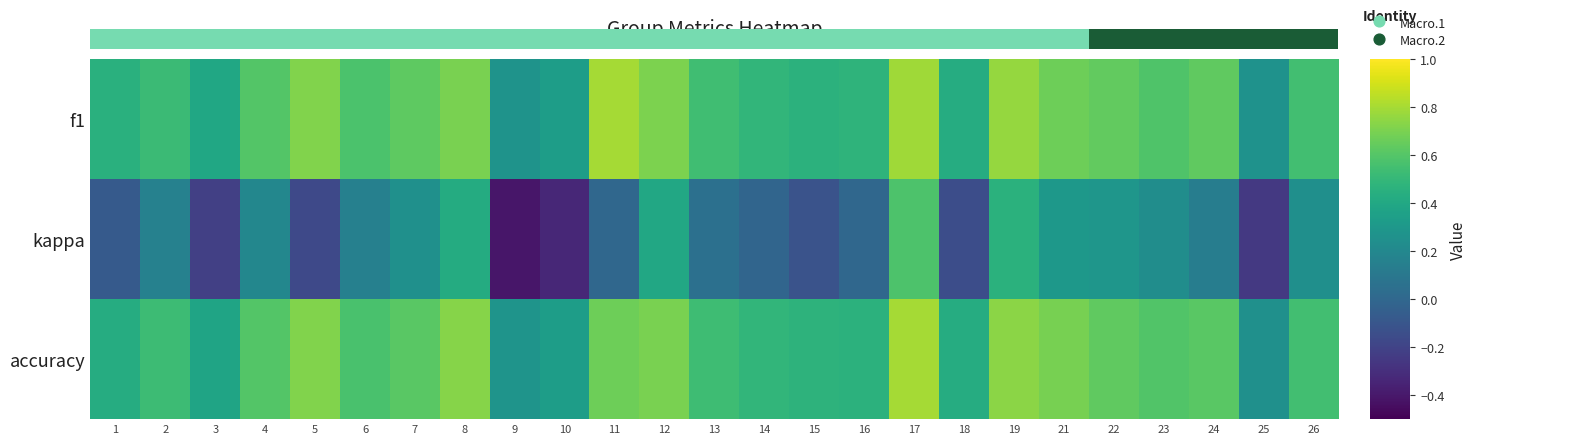

The value of accuracy at 18 is 0.4. True or false?

True